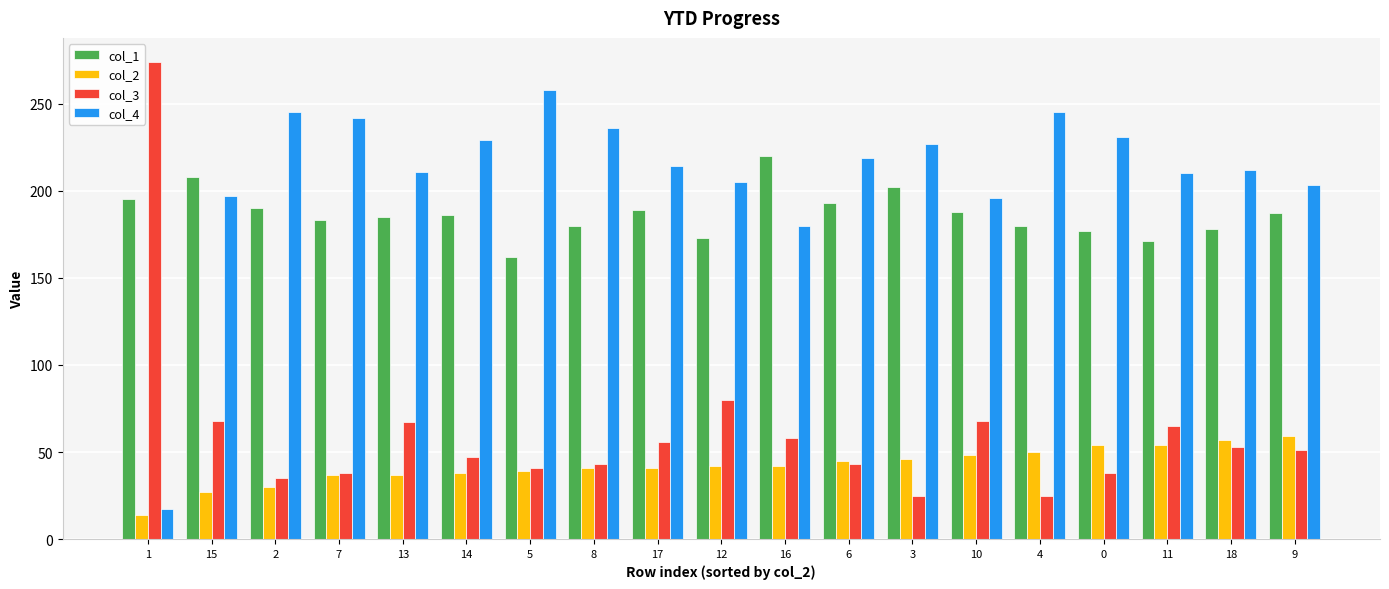

At which label is col_4 closest to 137?

16